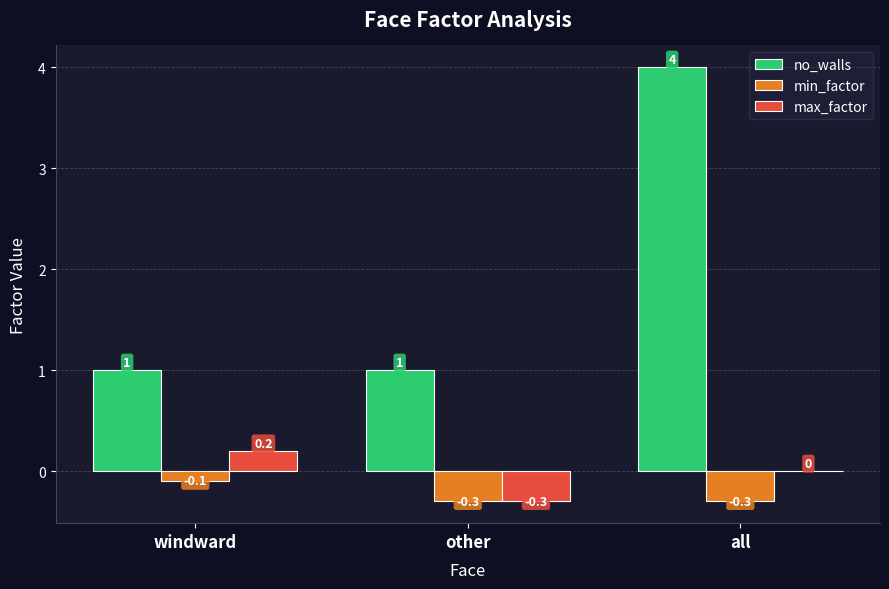

Which series has the largest total across all categories?

no_walls